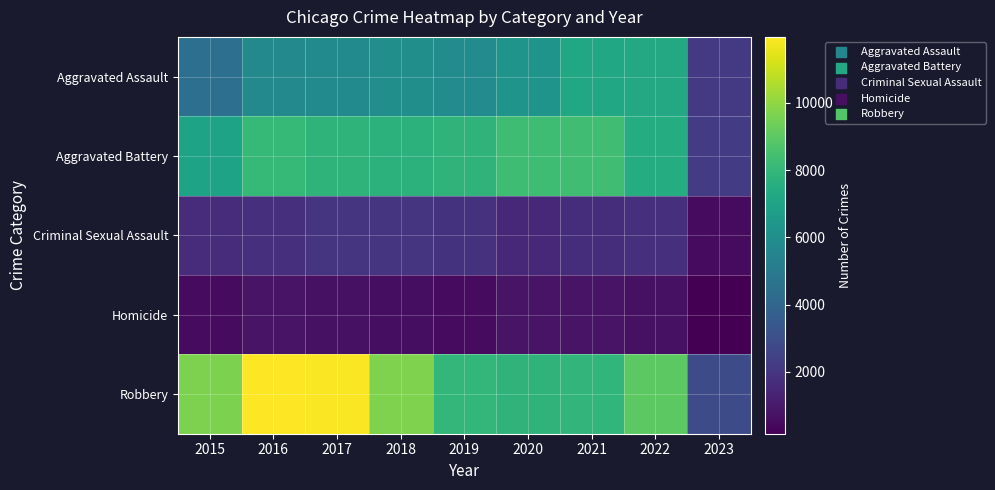

Which series has the largest total across all categories?

Robbery